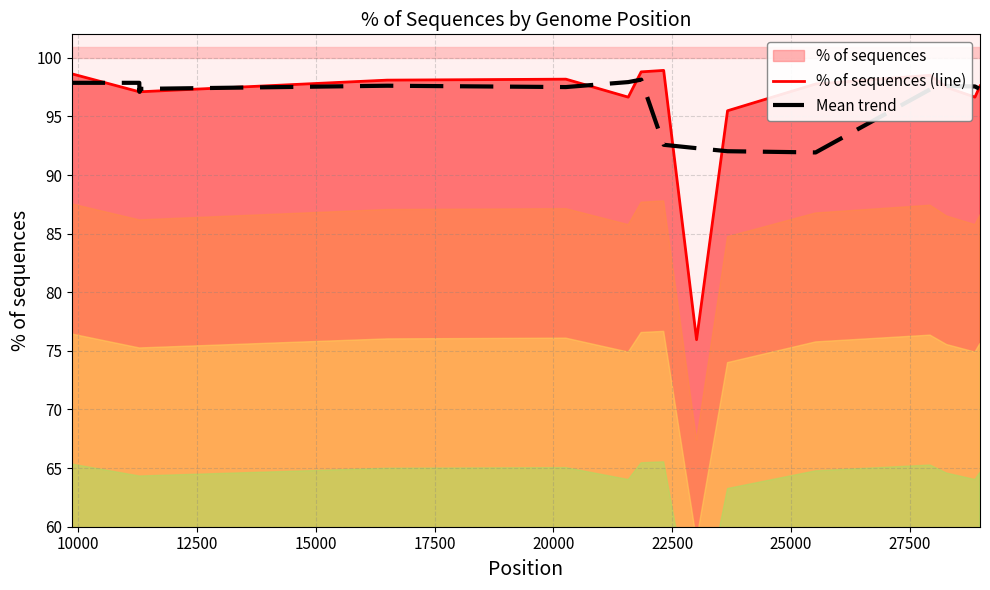

How many intersections are there between % of sequences (line) and Mean trend?

8